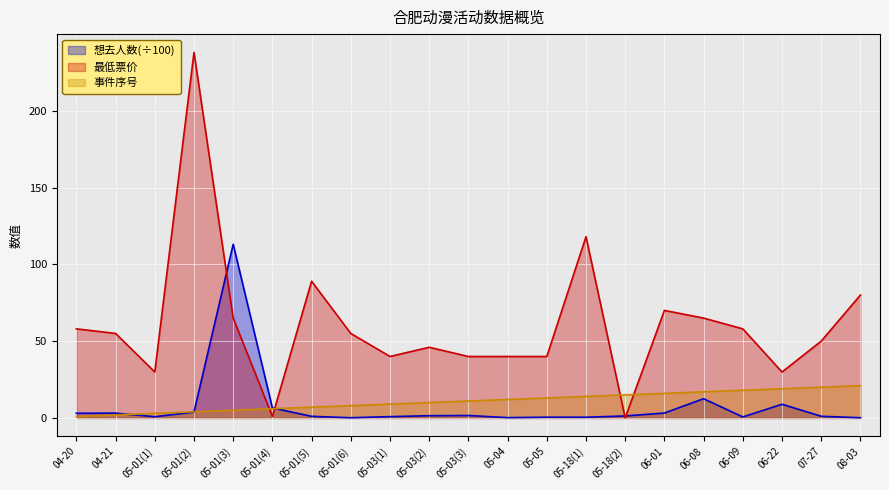

True or false: 想去人数 and 最低票价(x10) intersect in this chart.

True